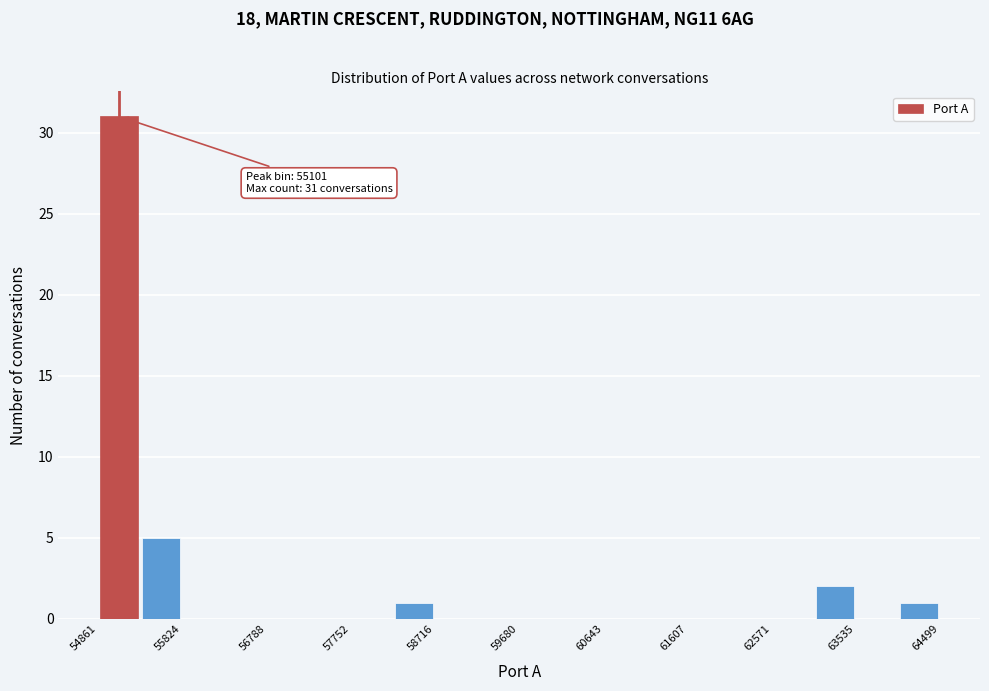

Which range on the x-axis has the tallest bar?

54900 to 55300